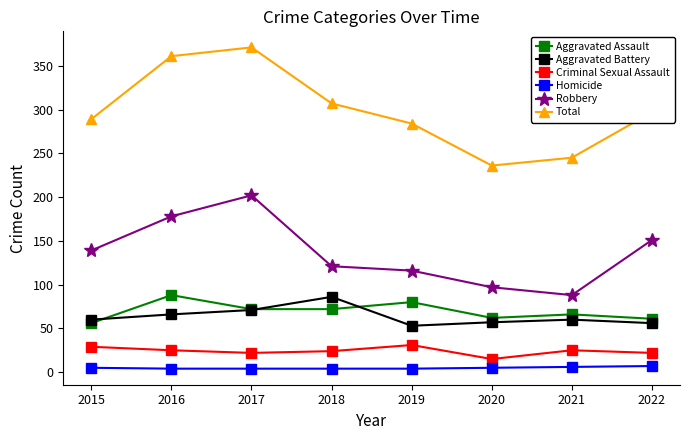

What is the maximum value shown in the chart?

371